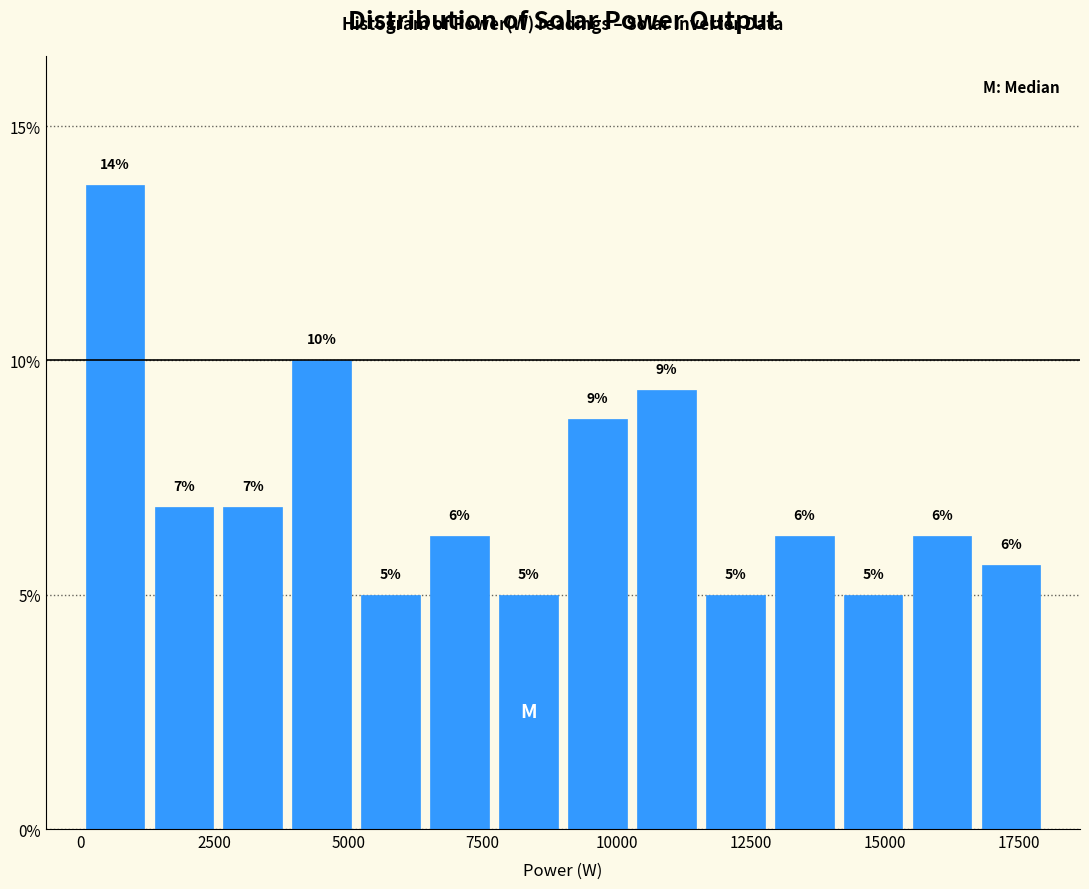

Around what value on the x-axis is the tallest bar? Give the approximate position of its centre, as read against the axis.

500